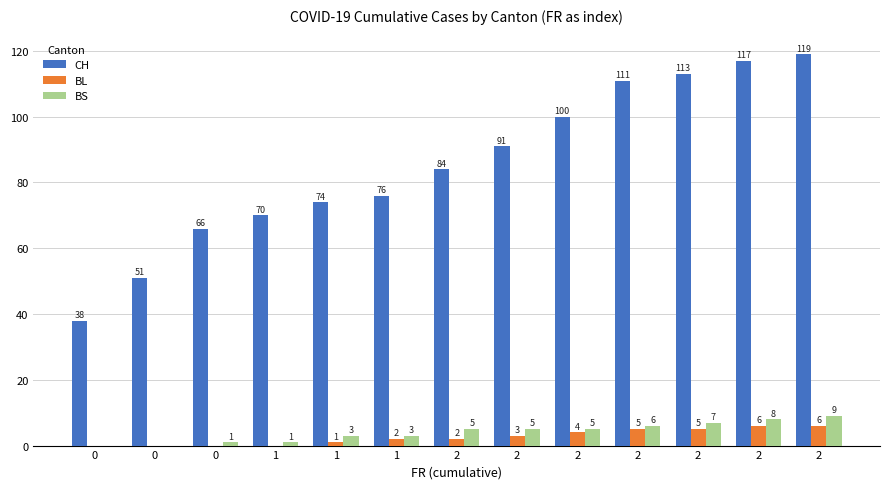

At which category does the chart reach its peak across all series?

2